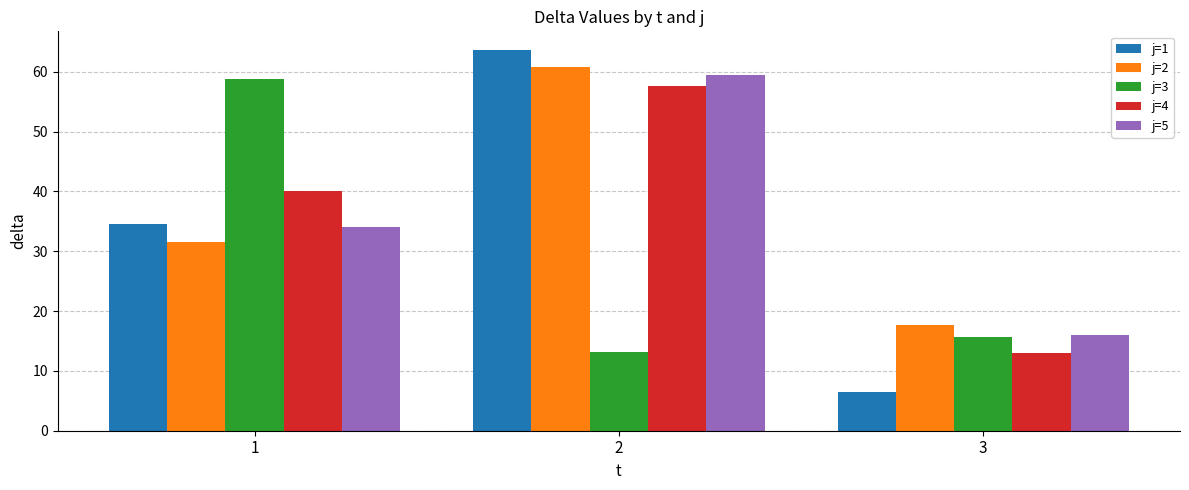

True or false: j=4 has a value of 22.6 at 3.

False